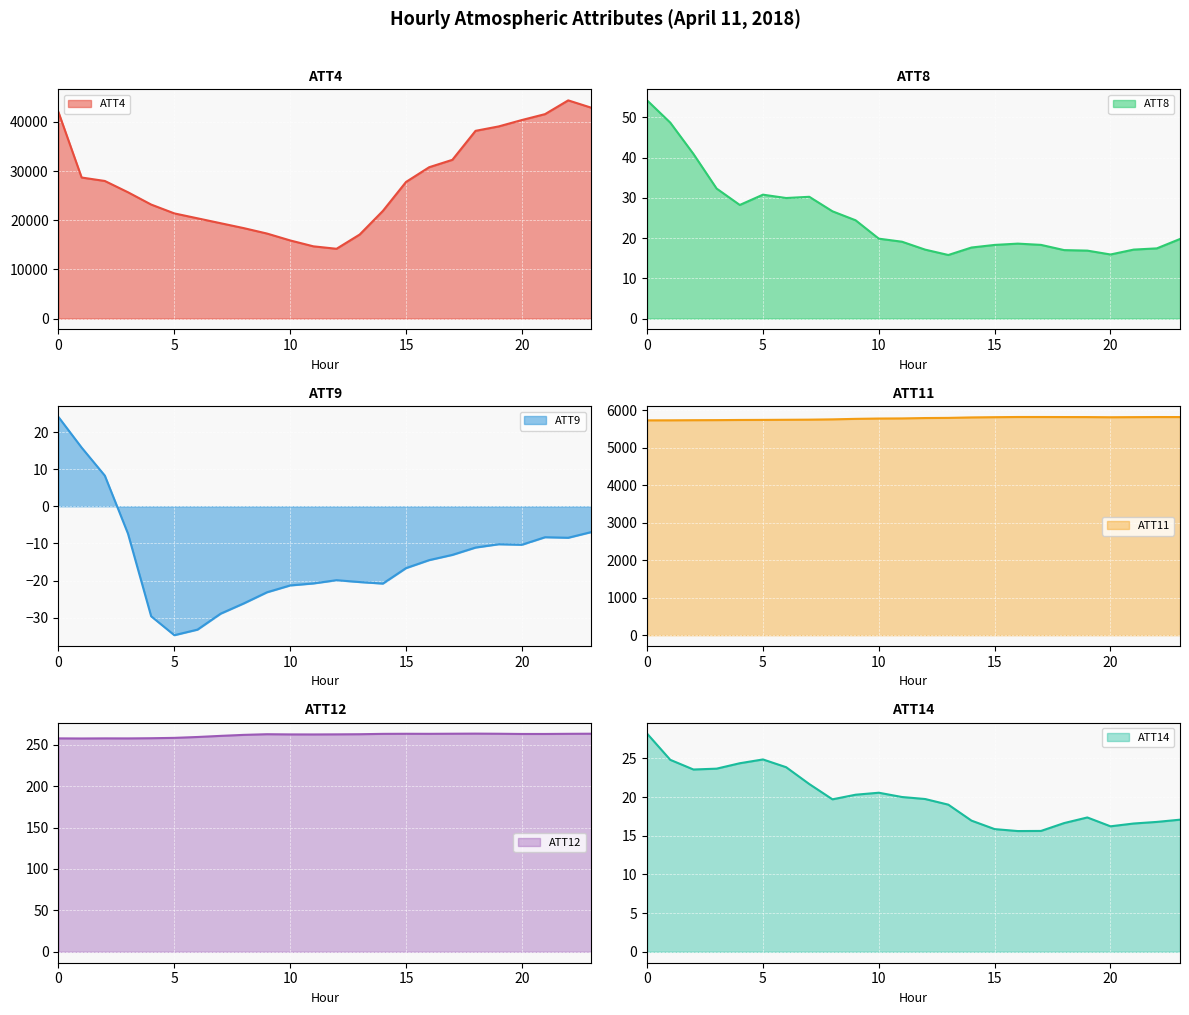

Where is ATT9 nearest to the value -5?

23